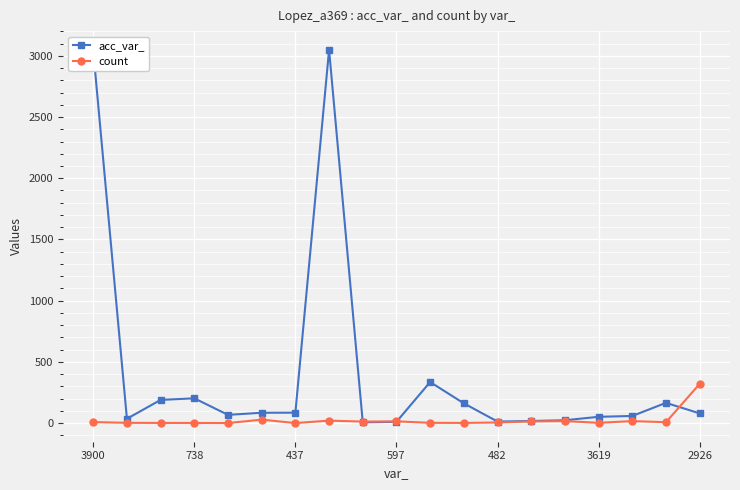

Rank the series by their average value, from lowest to highest.

count, acc_var_